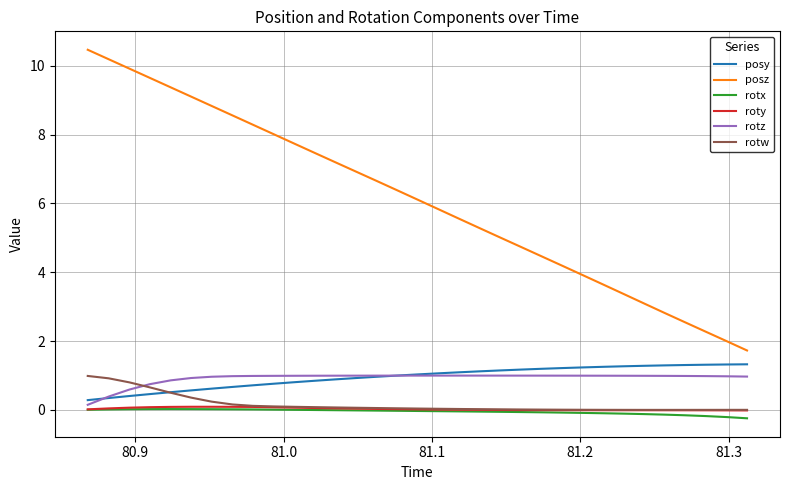

True or false: posy and posz cross at least once.

False